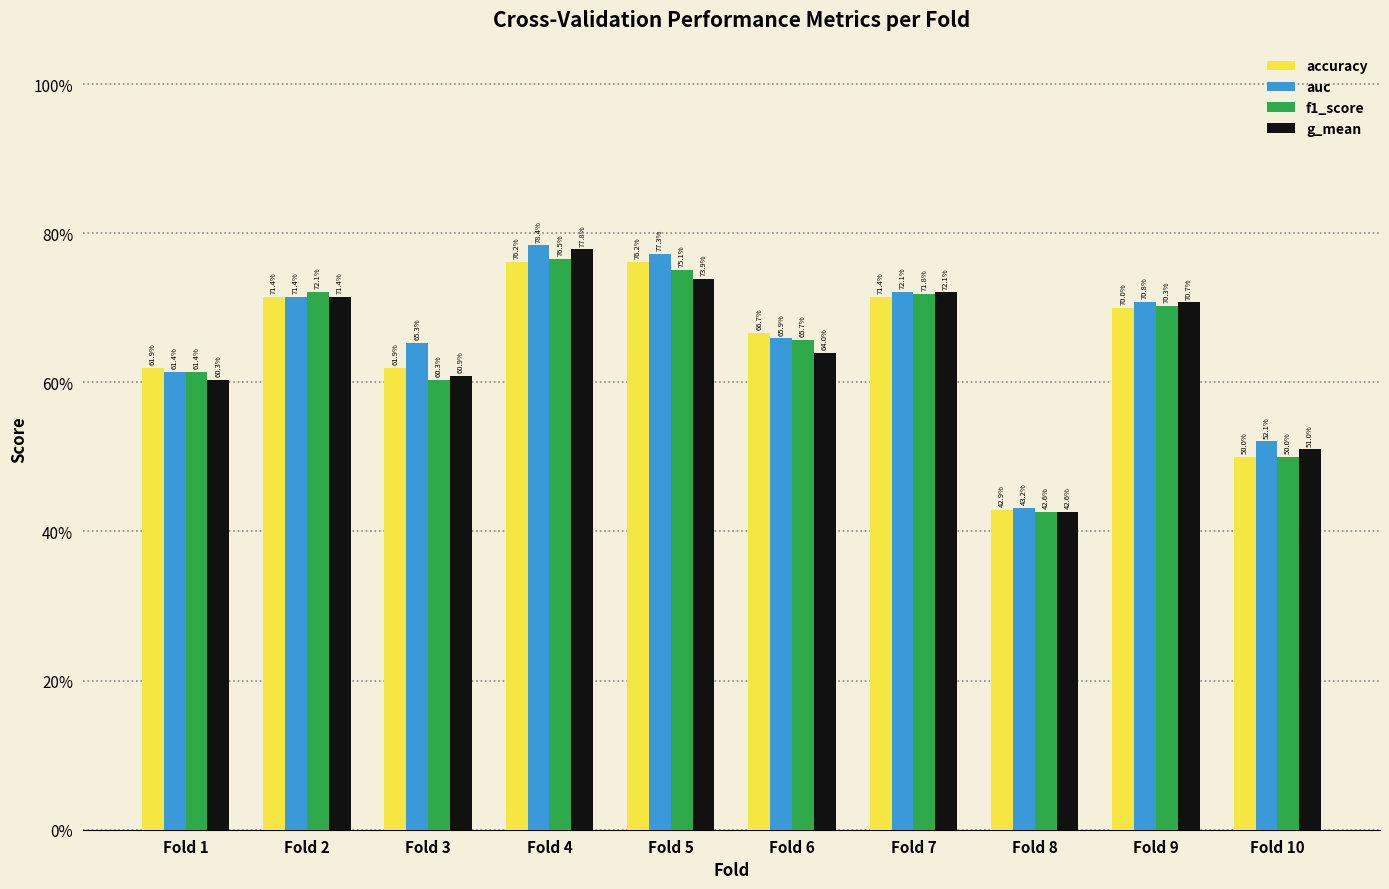

Are the bars grouped side by side (vs. stacked)?

Yes